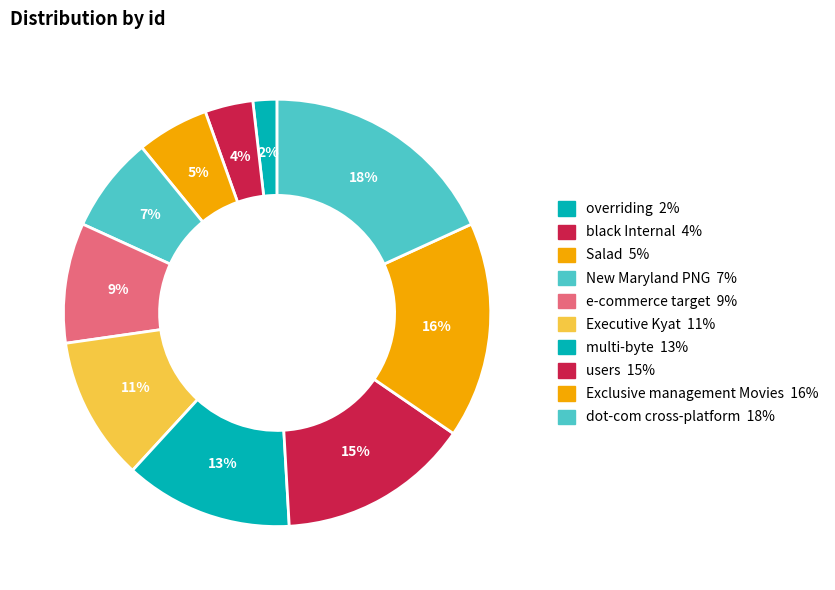

To the nearest percent, what is the combined percentage of black Internal and Salad?

9%